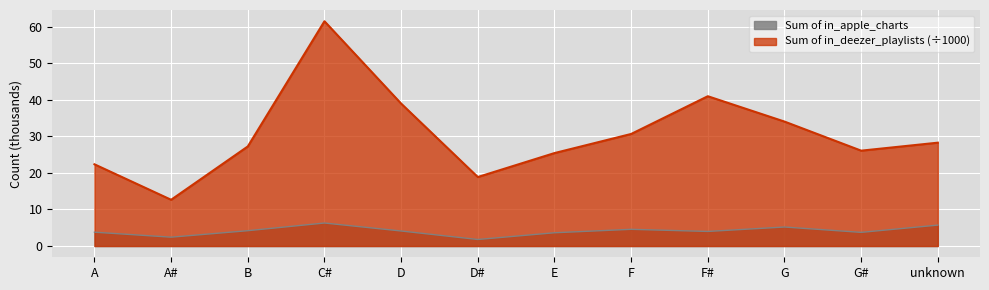

Which series has the largest total across all categories?

Sum of in_deezer_playlists (÷1000)